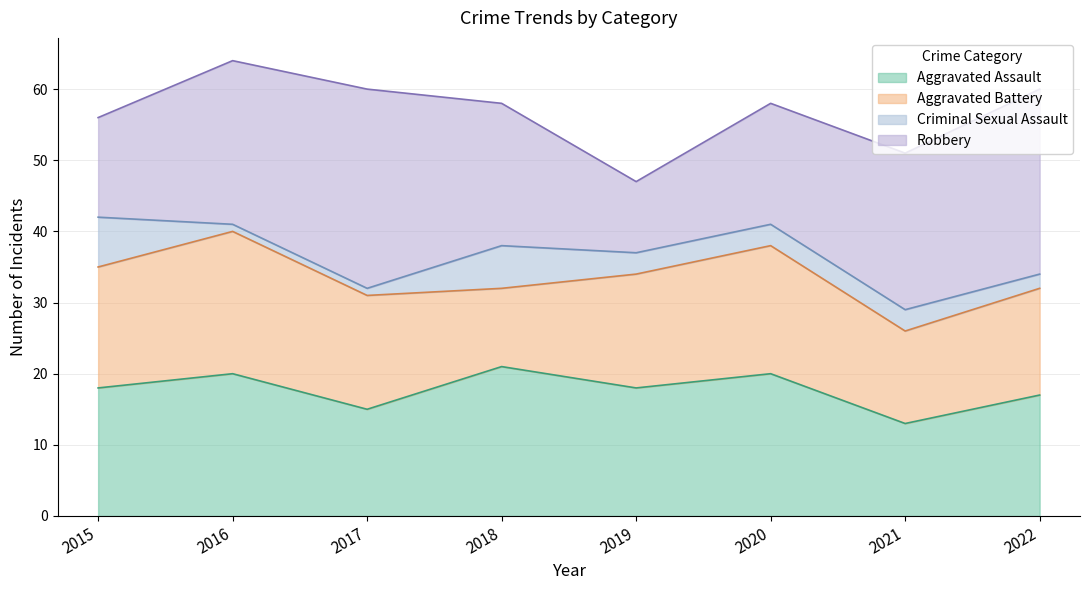

What is the difference between the highest and lowest values at 2020?

17